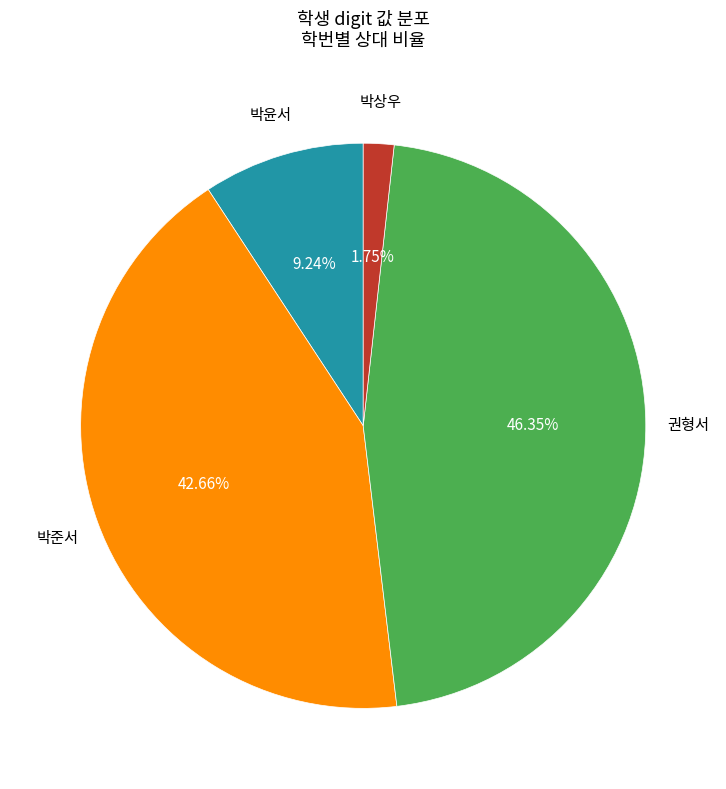

Does any single category account for the majority?

No